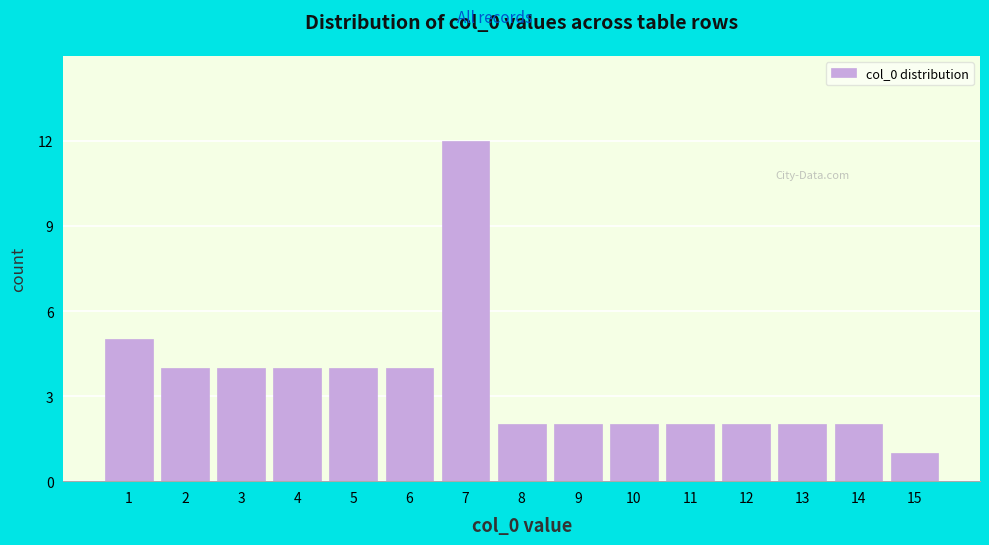

Reading left to right, what are all the values shown in this chart?

1=5	2=4	3=4	4=4	5=4	6=4	7=12	8=2	9=2	10=2	11=2	12=2	13=2	14=2	15=1